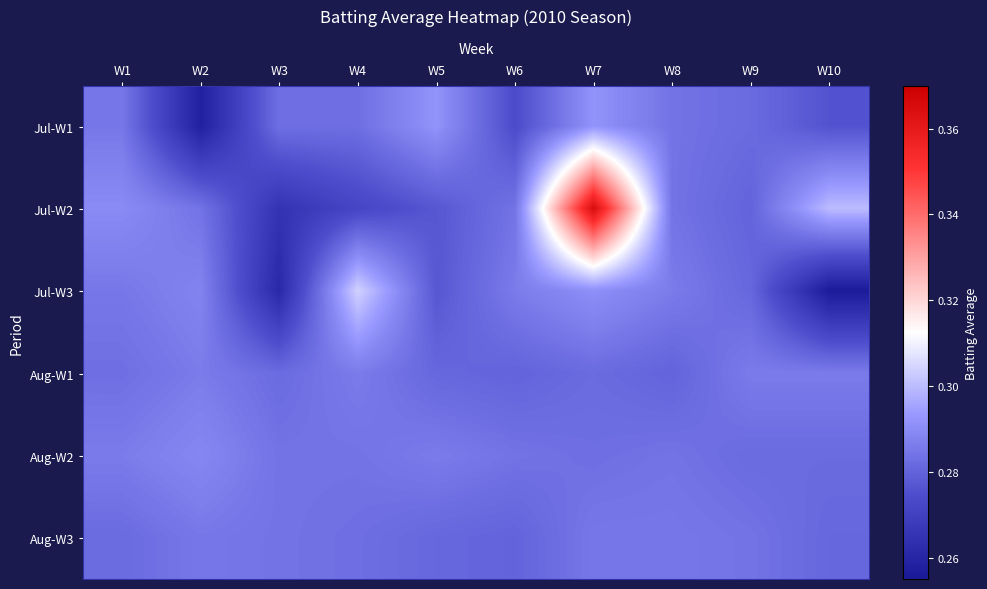

Count the number of data series in this chart.

6